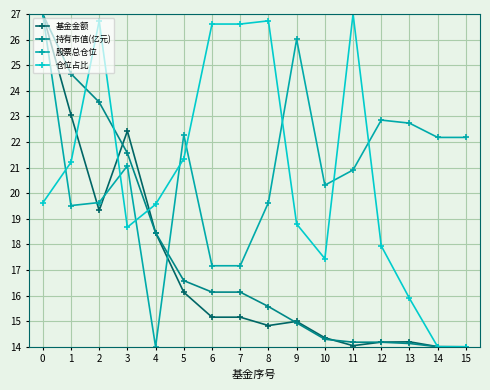

After their last crossing, which series has the higher values: 仓位占比 or 股票总仓位?

股票总仓位